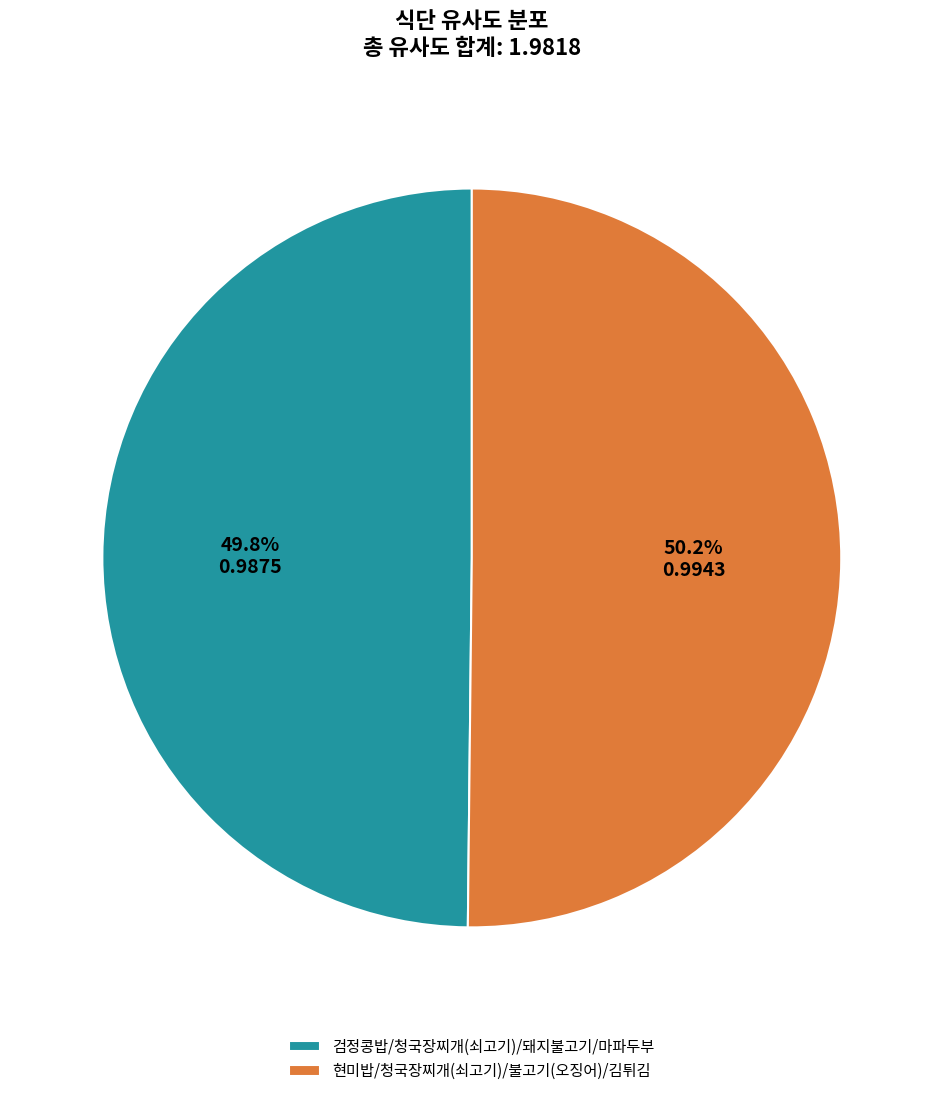

Is the sum of 검정콩밥/청국장찌개(쇠고기)/돼지불고기/마파두부 and 현미밥/청국장찌개(쇠고기)/불고기(오징어)/김튀김 greater than half?

Yes